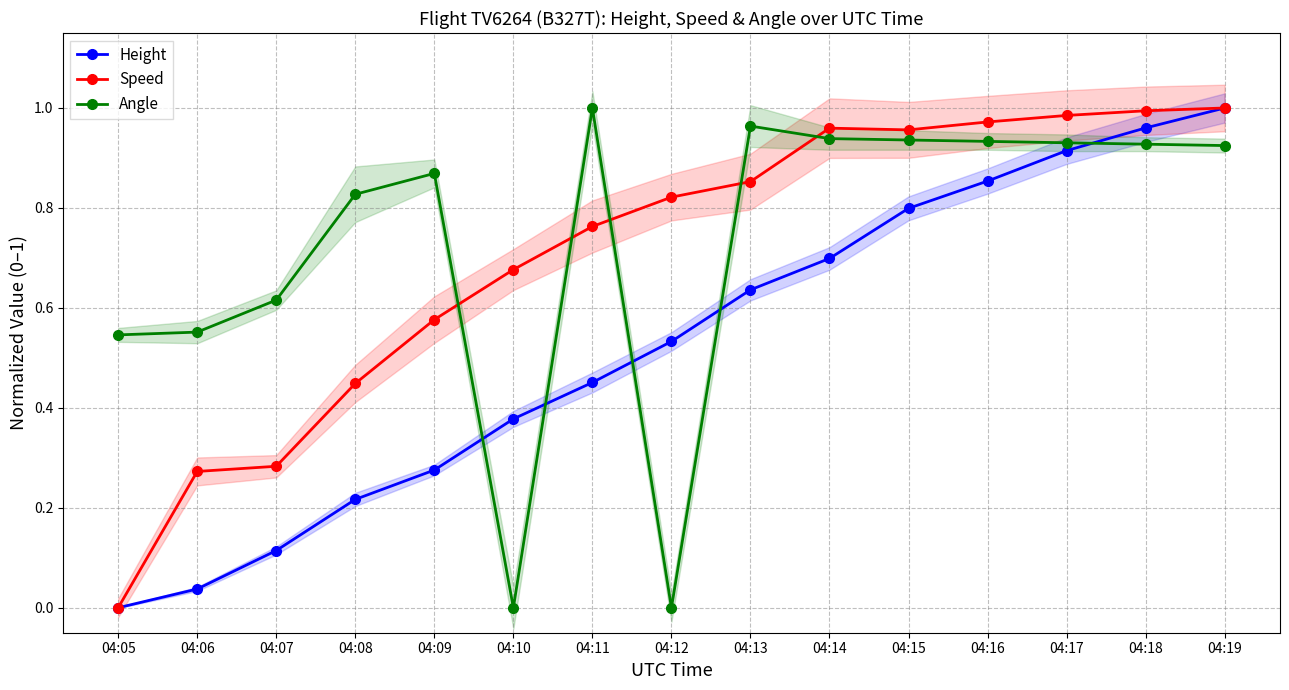

What is the spread (max minus min) of values at 04:10?

0.7